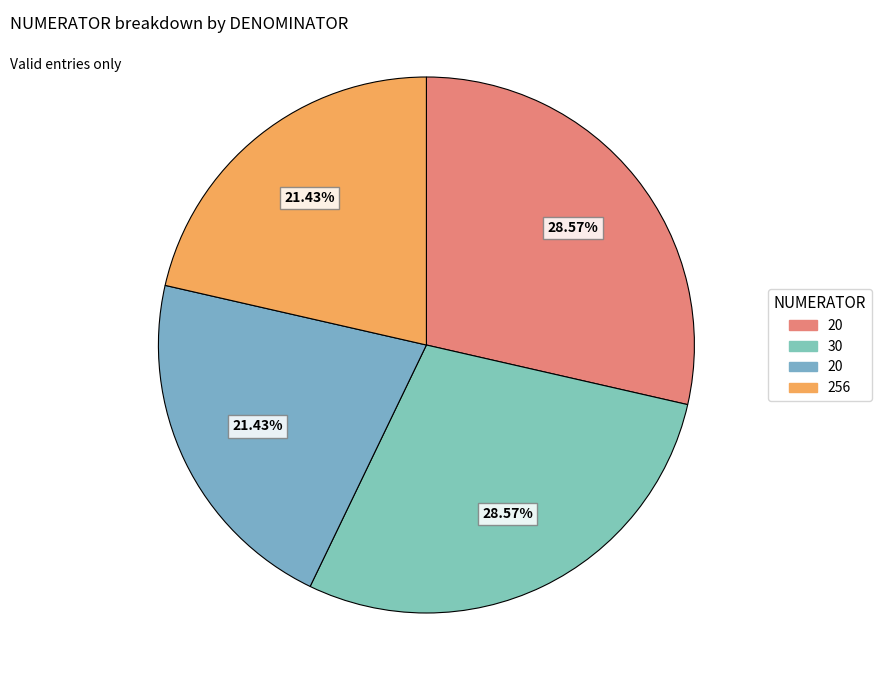

Does any single category account for the majority?

No